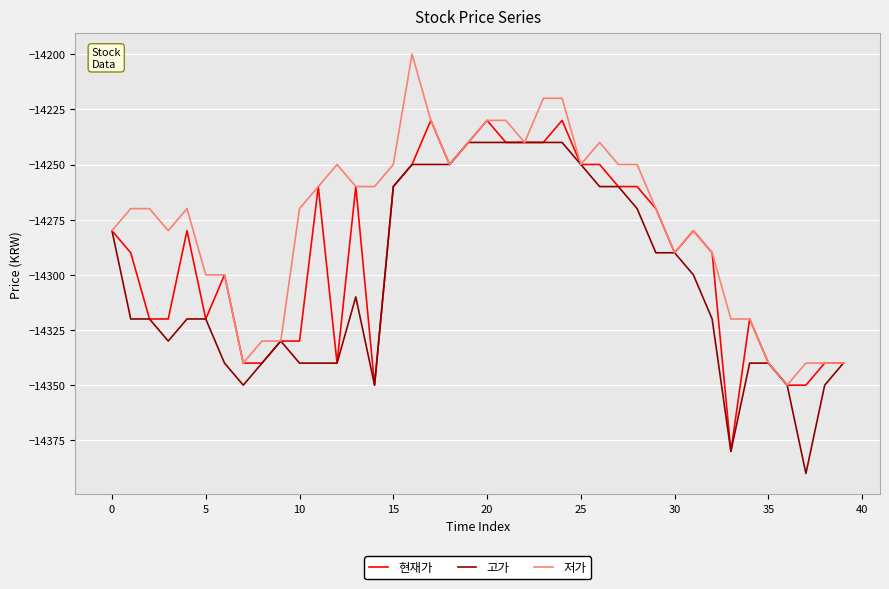

What is the highest value of the 현재가 series?

-14230